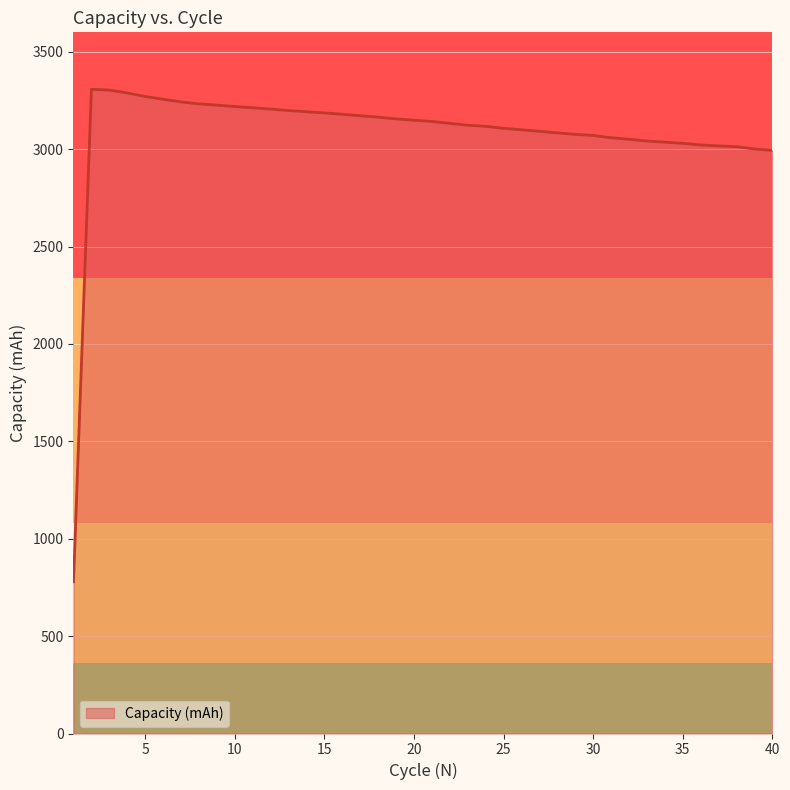

What is the difference between the maximum and minimum values?

2528.6